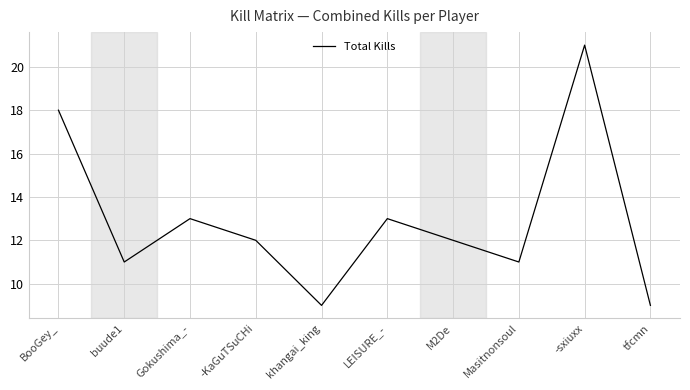

What position from the right is Gokushima_-?

8